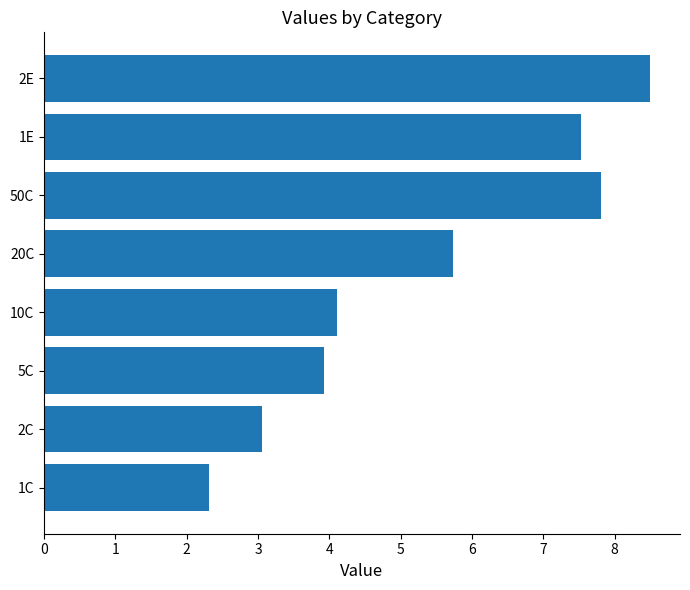

What is the ratio of the value at 1C to the value at 5C?

0.6